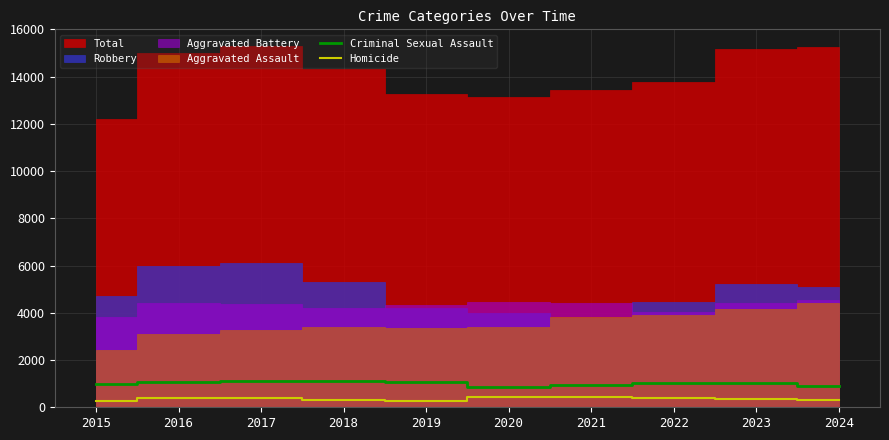

What is the difference between the maximum and minimum values in the Criminal Sexual Assault series?

257